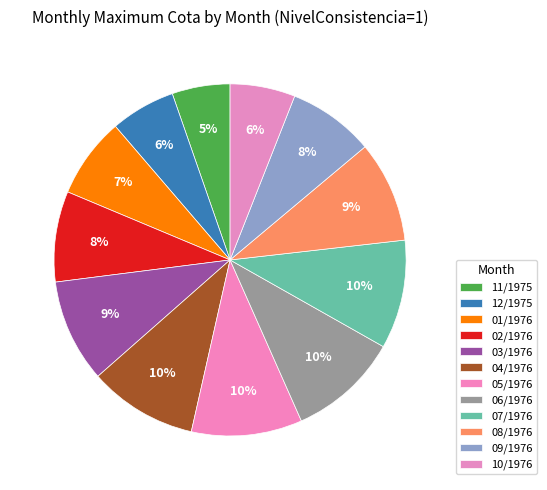

Is it true that 10/1976 is 6% of the pie?

True